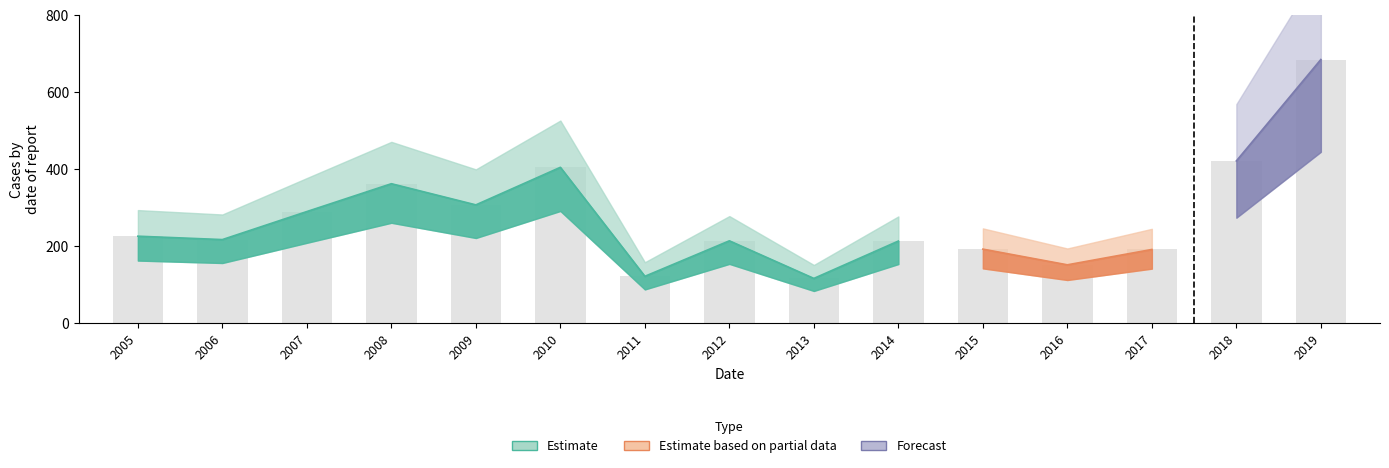

What is the ratio of the value at 2010-10-15 to the value at 2007-10-15?

1.4